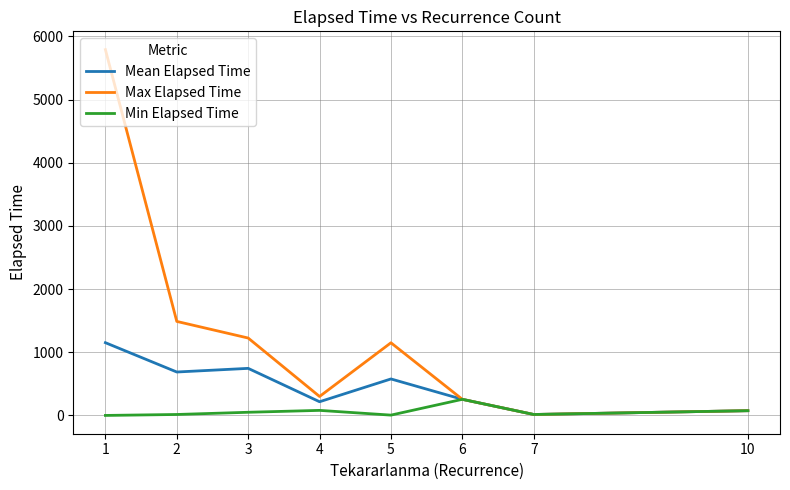

What is the maximum value shown in the chart?

5790.0